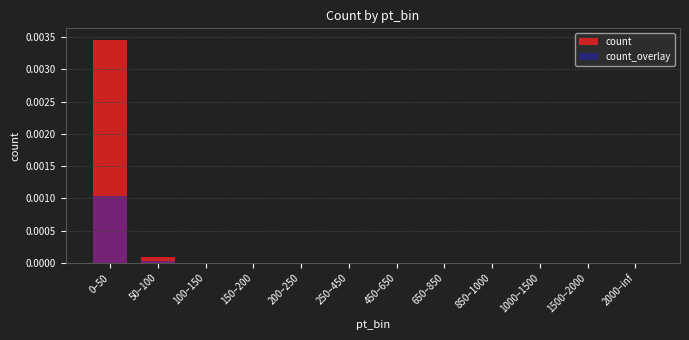

What is the label of the 3rd bar from the right?

1000–1500